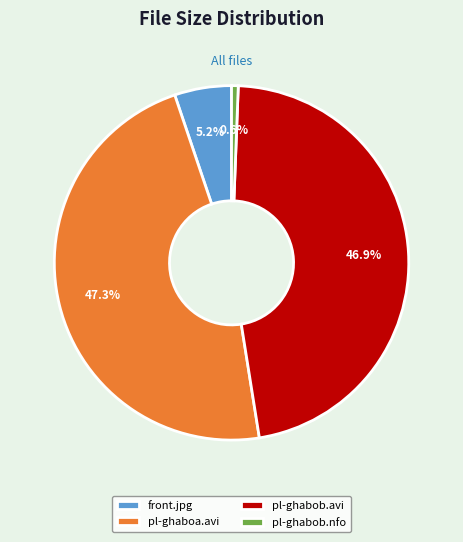

Does any single category account for the majority?

No